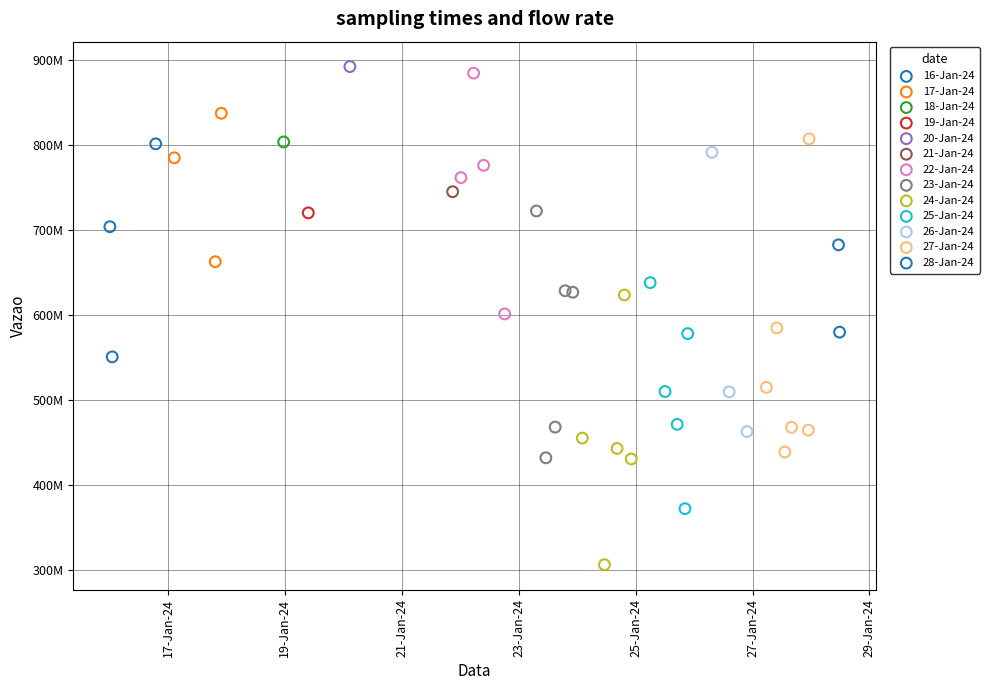

What are all the series names shown in the legend?

16-Jan-24, 17-Jan-24, 18-Jan-24, 19-Jan-24, 20-Jan-24, 21-Jan-24, 22-Jan-24, 23-Jan-24, 24-Jan-24, 25-Jan-24, 26-Jan-24, 27-Jan-24, 28-Jan-24